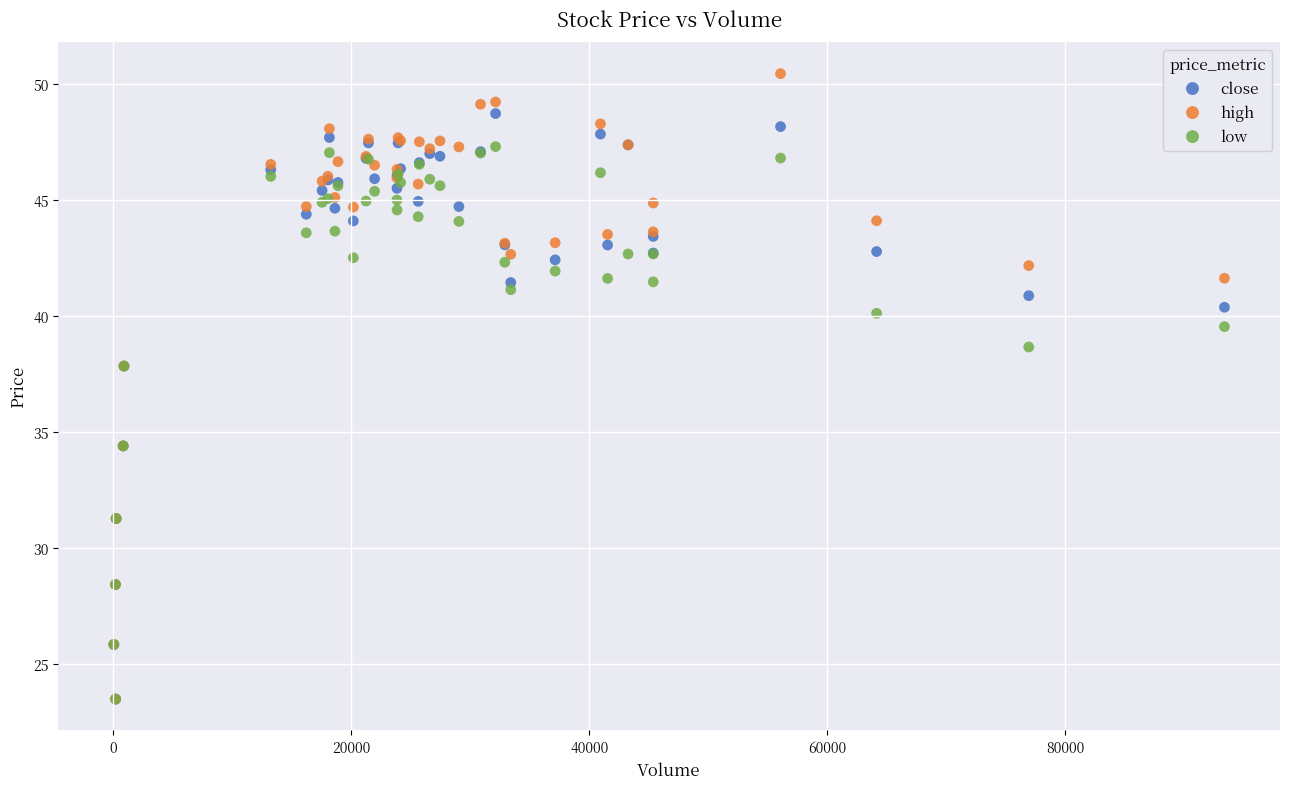

What are all the series names shown in the legend?

close, high, low